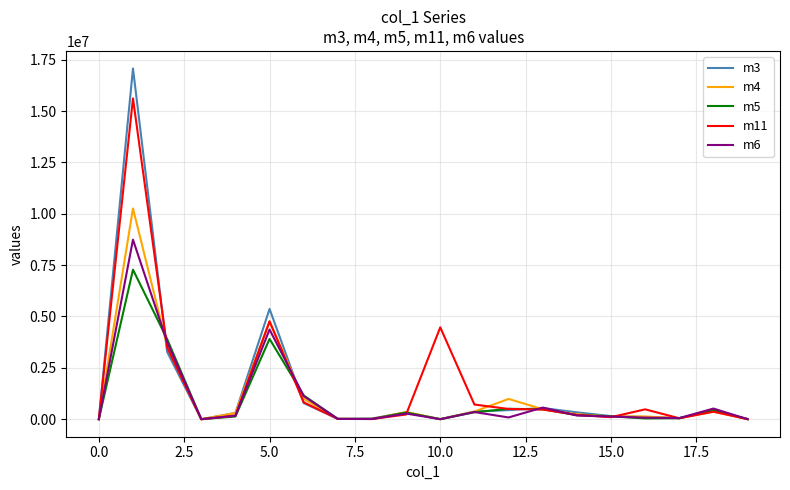

What are all the series names shown in the legend?

m3, m4, m5, m11, m6